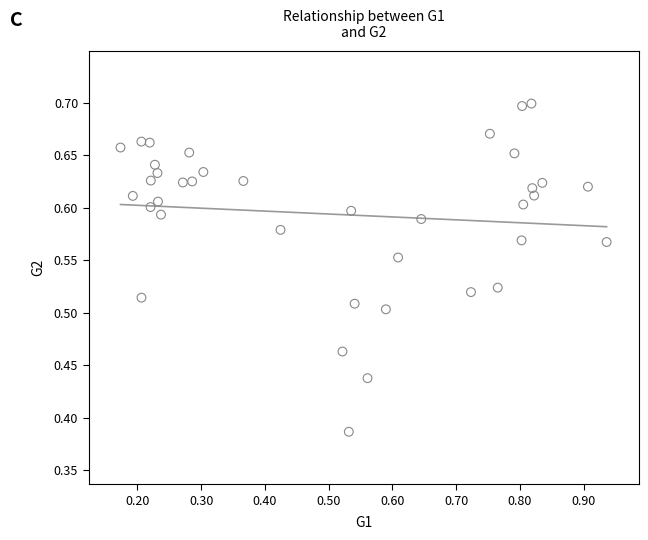

What is the range of Y values (max minus min)?

0.3